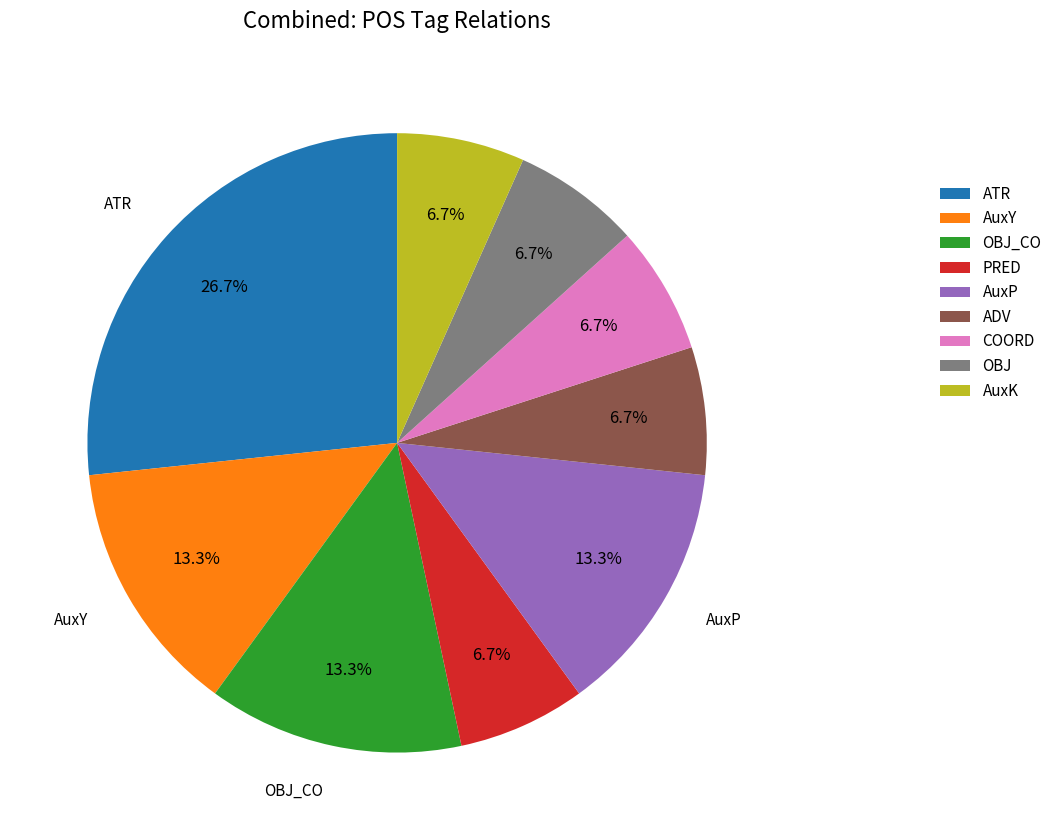

What percentage is the COORD slice, to the nearest percent?

7%